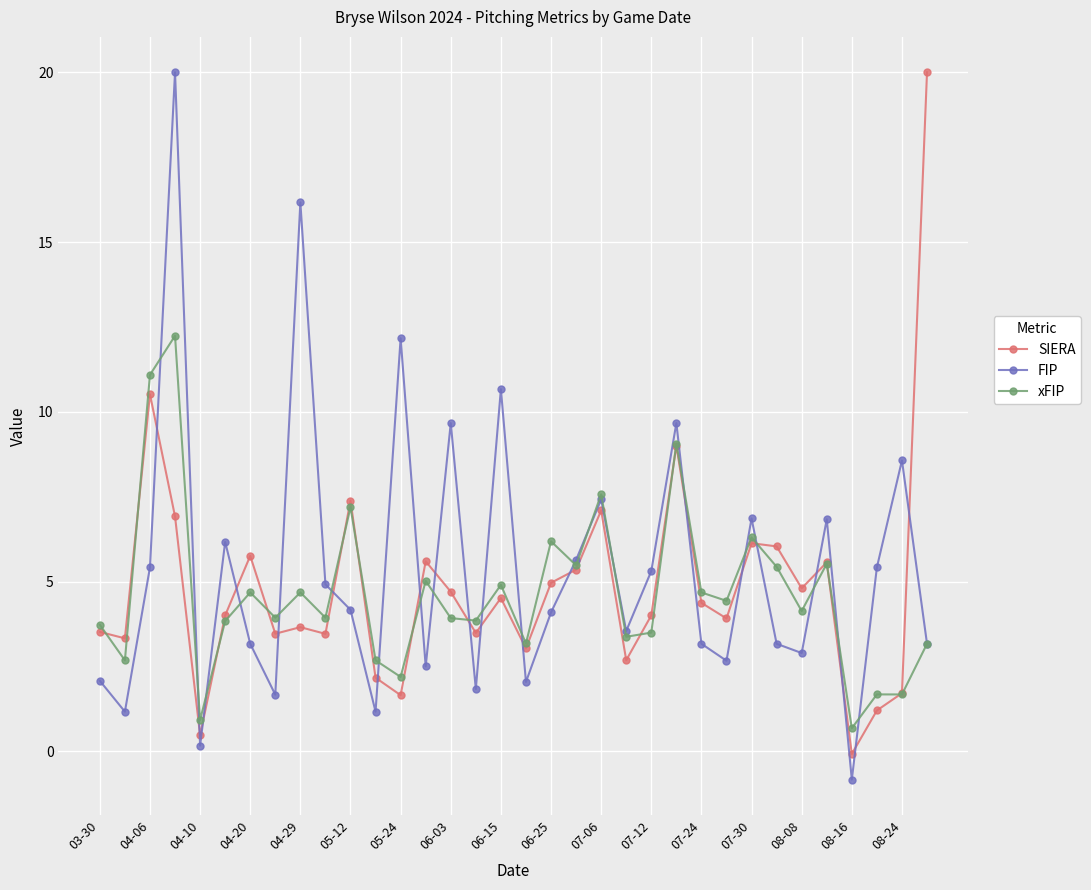

What is the lowest value of the FIP series?

-0.8